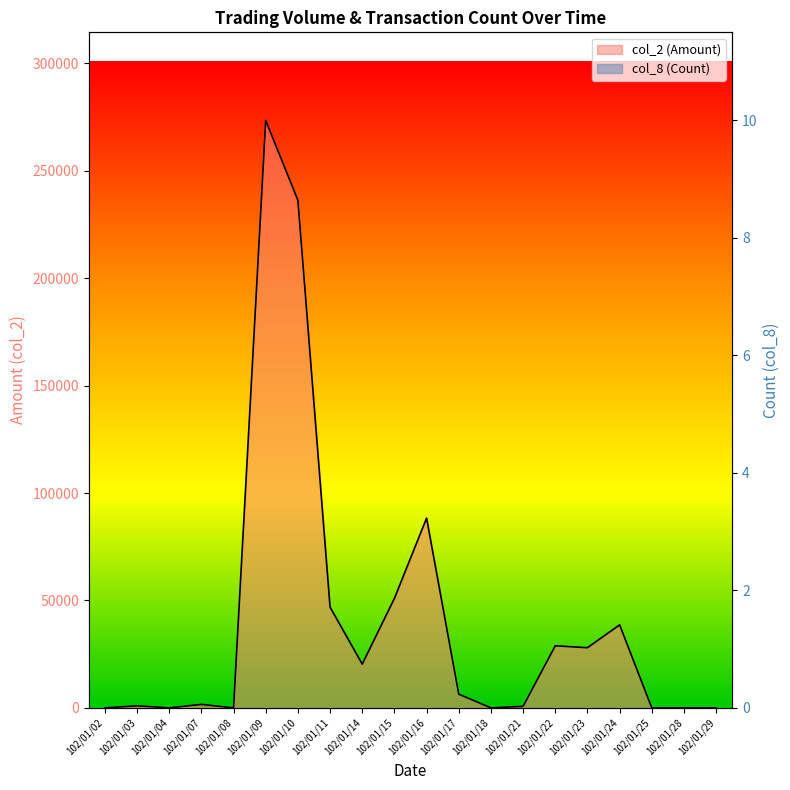

How many positive values does the col_8 (Count) series have?

13